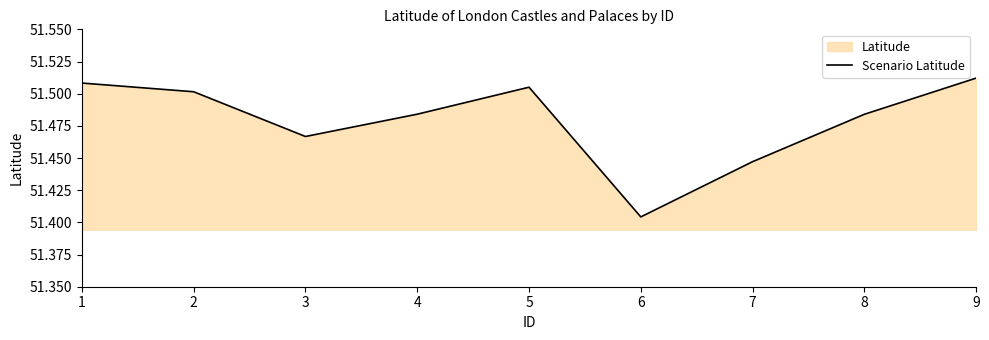

Does the chart display data point markers on the line(s)?

No